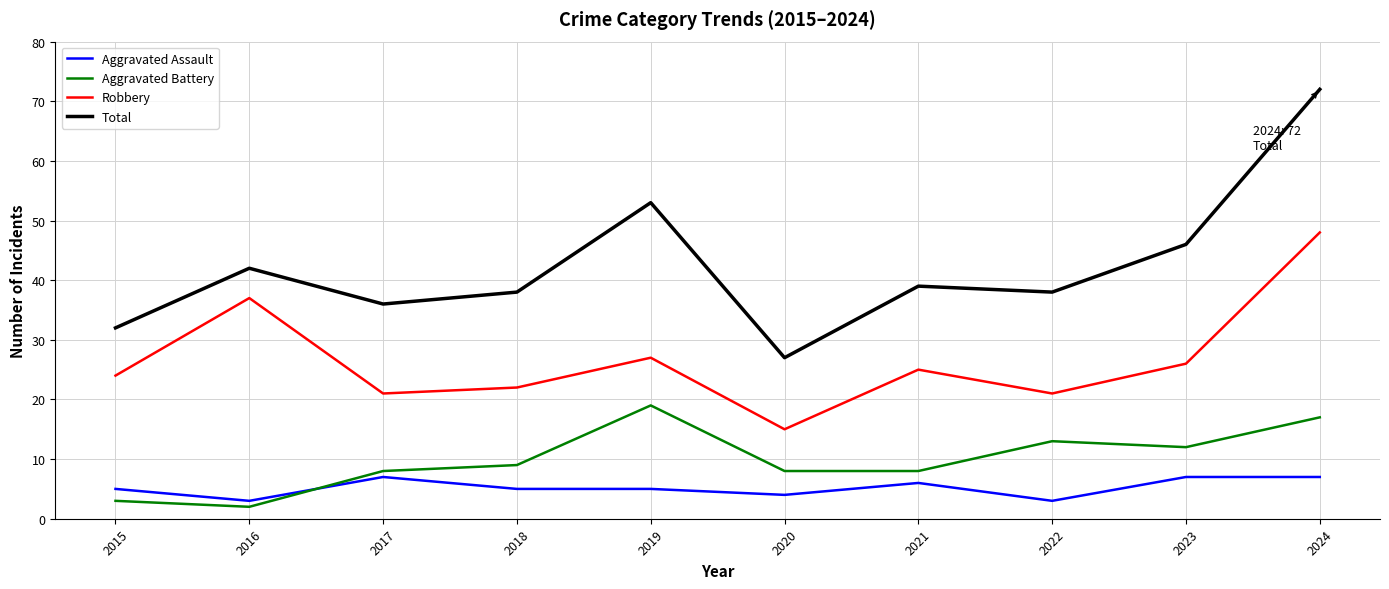

Is it true that Aggravated Assault equals 7 at 2023?

True